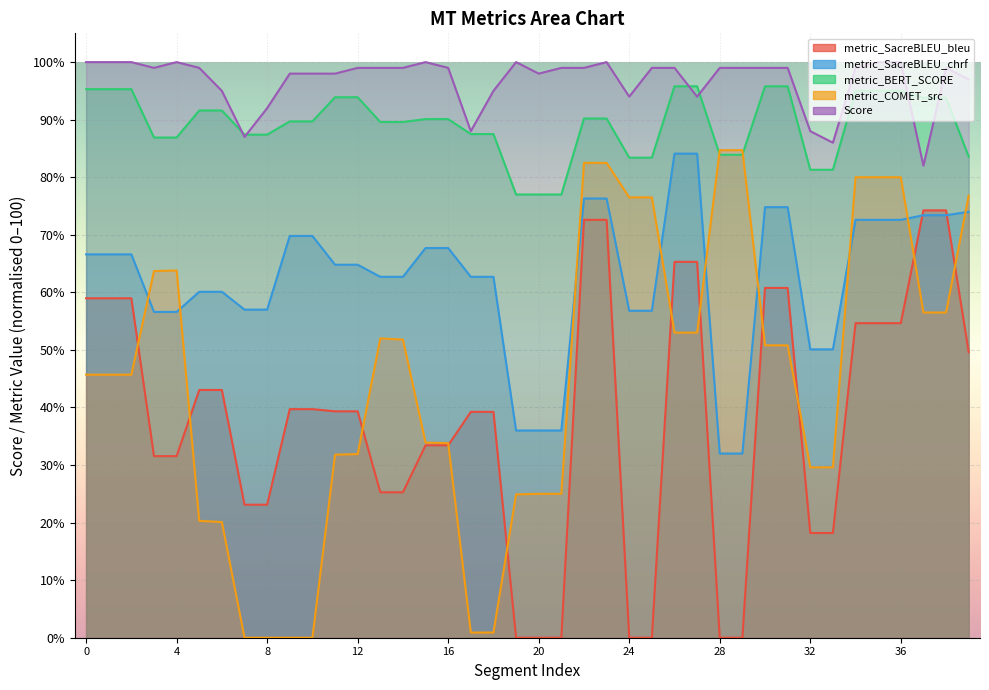

What is the minimum value for Score?

82.0